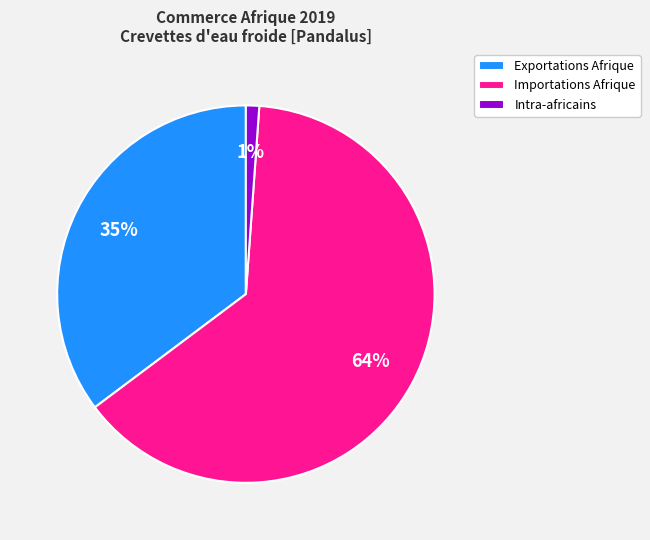

Do Intra-africains and Importations Afrique together represent more than half of the pie?

Yes